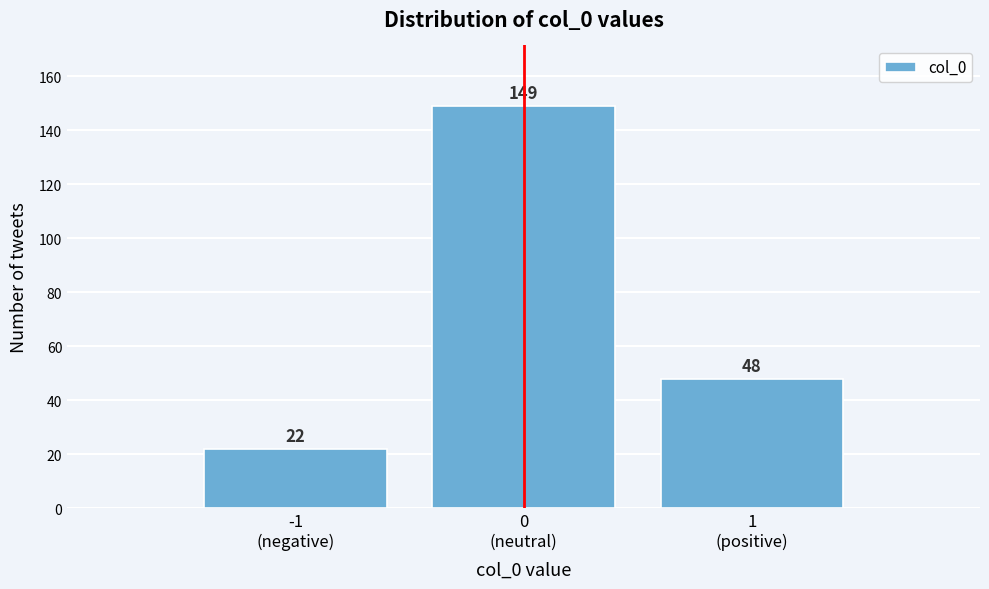

Reading left to right, list all the values displayed in this chart.

22	149	48